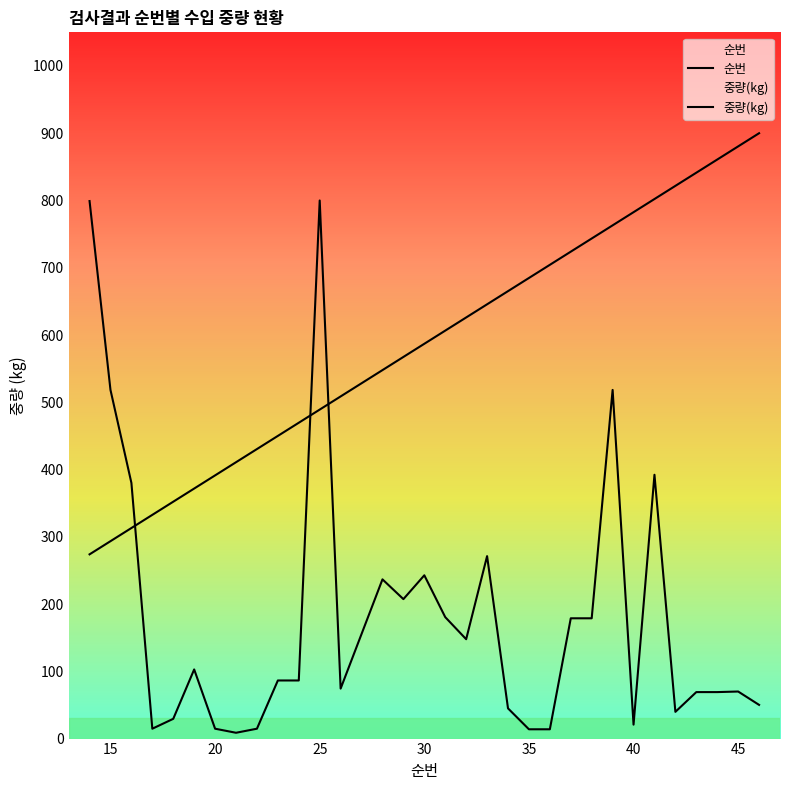

At how many categories does at least one series exceed 827?

4